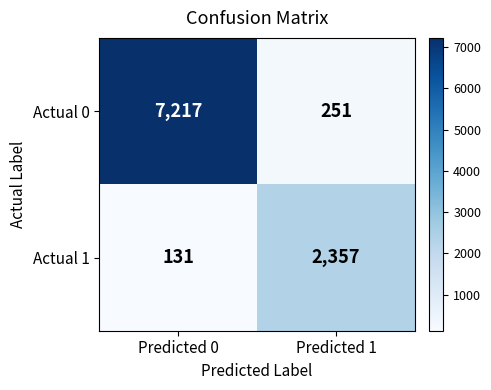

The Actual 0 series shows 175 at Predicted 1. True or false?

False